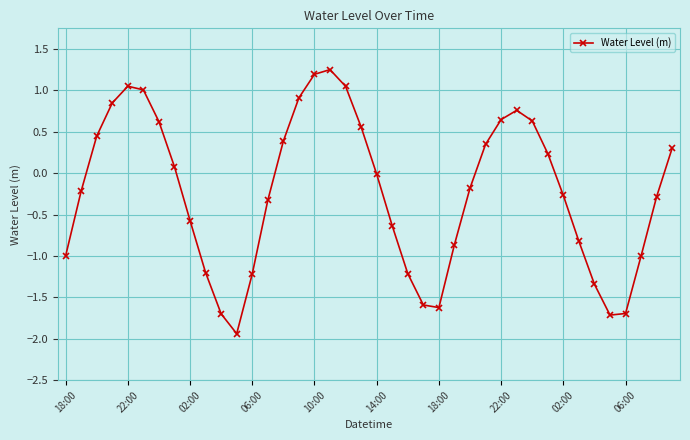

What is the sum of all values?

-9.1